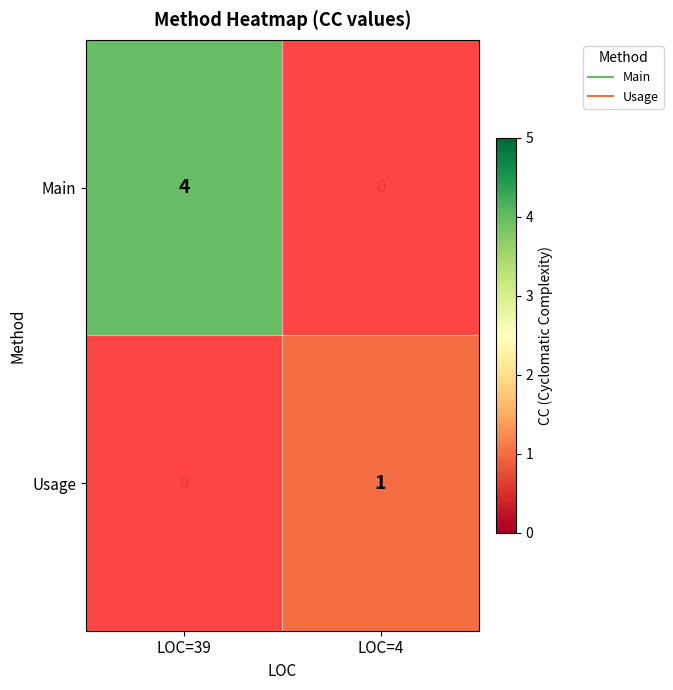

What is the spread (max minus min) of values at LOC=39?

4